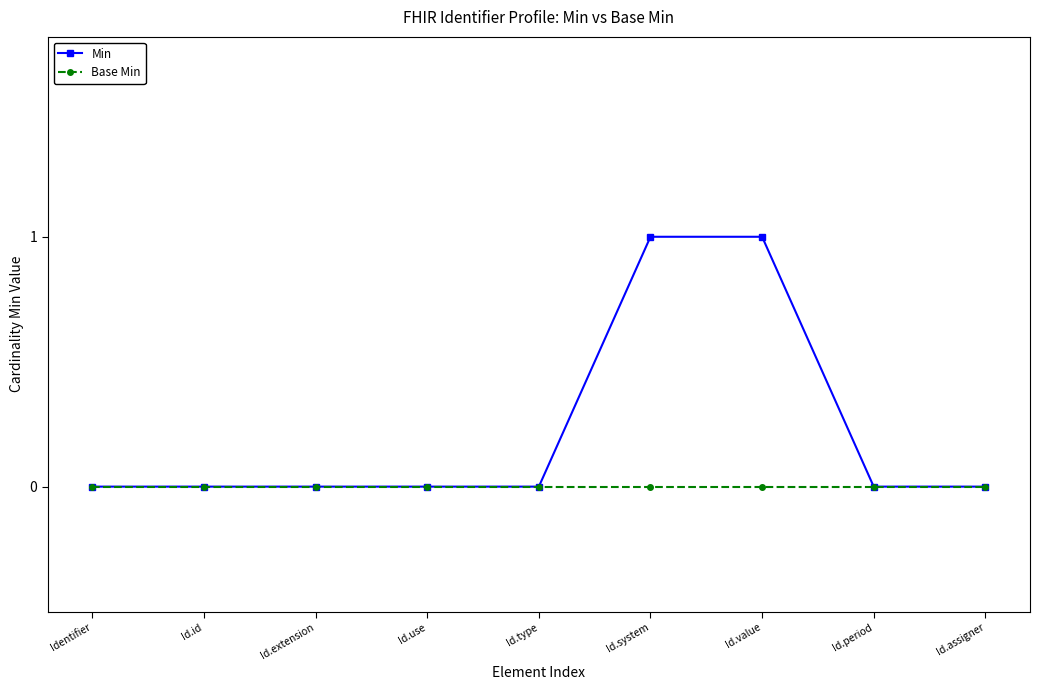

What are all the series names shown in the legend?

Min, Base Min